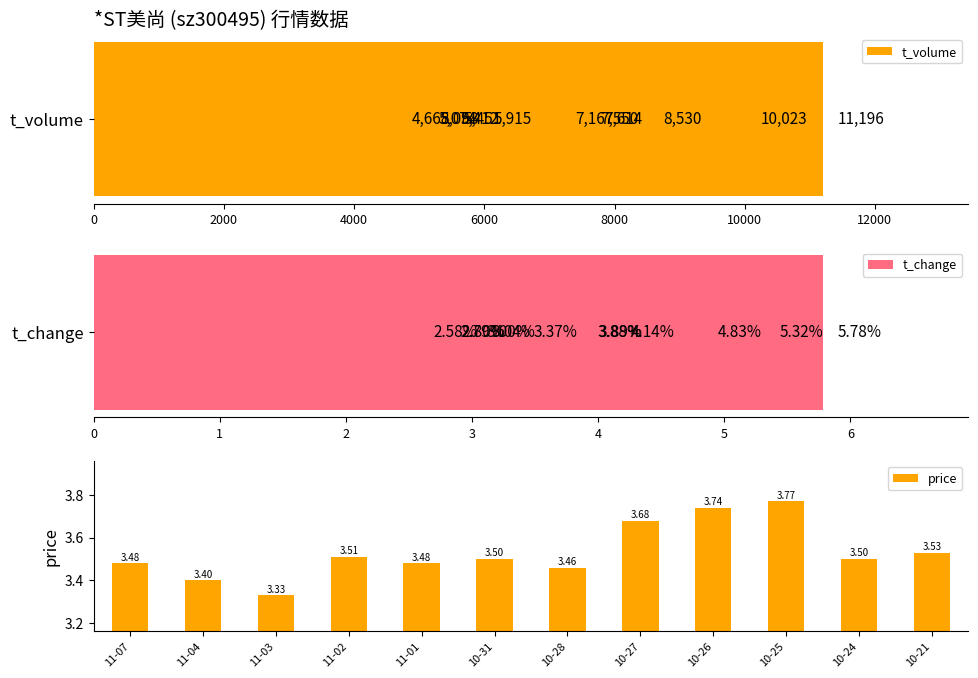

Which series has the largest range (max minus min)?

t_volume